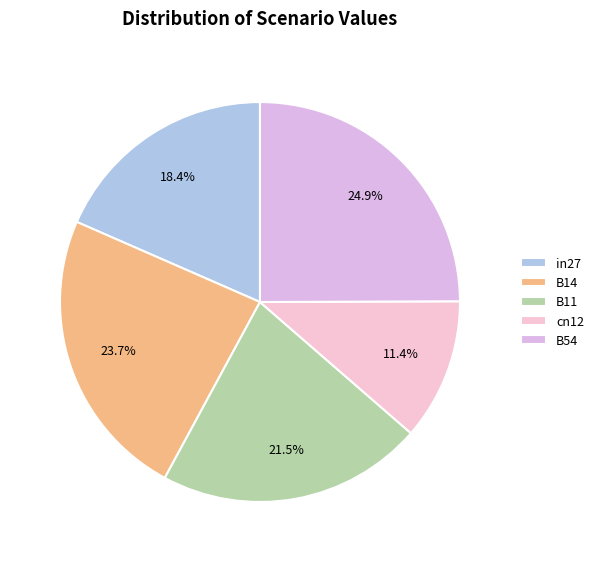

Count the number of slices in the pie.

5